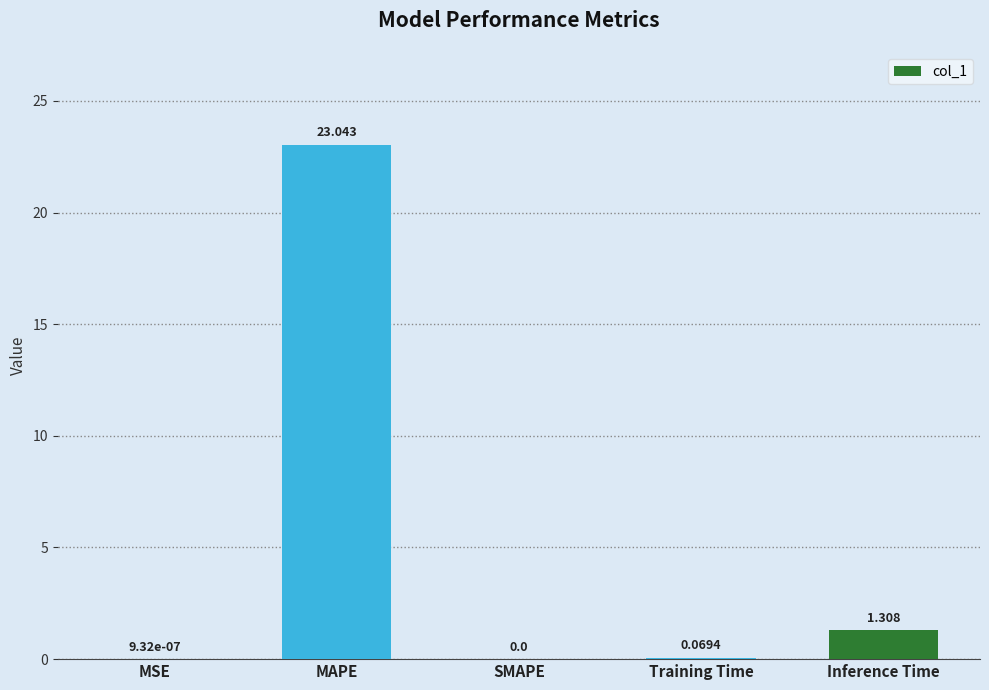

At which label is the value closest to 11?

Inference Time